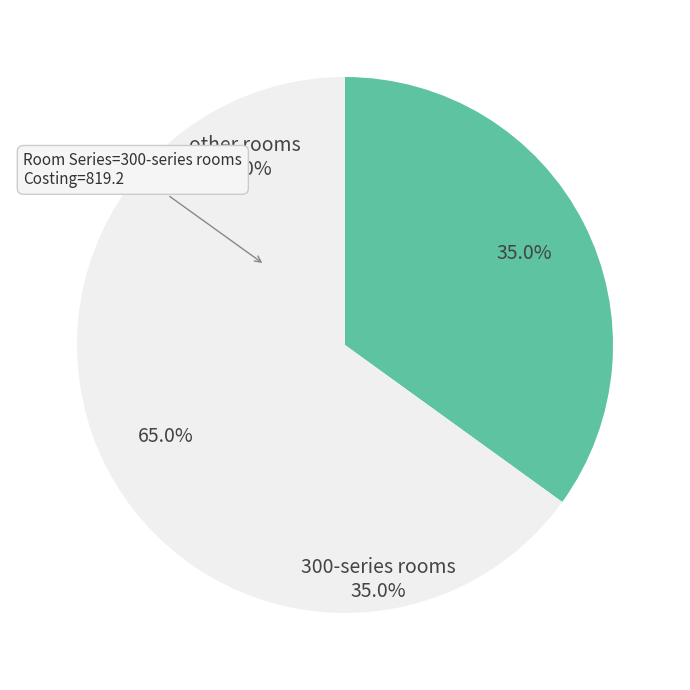

What percentage do 300-series rooms and other rooms together represent?

100.0%